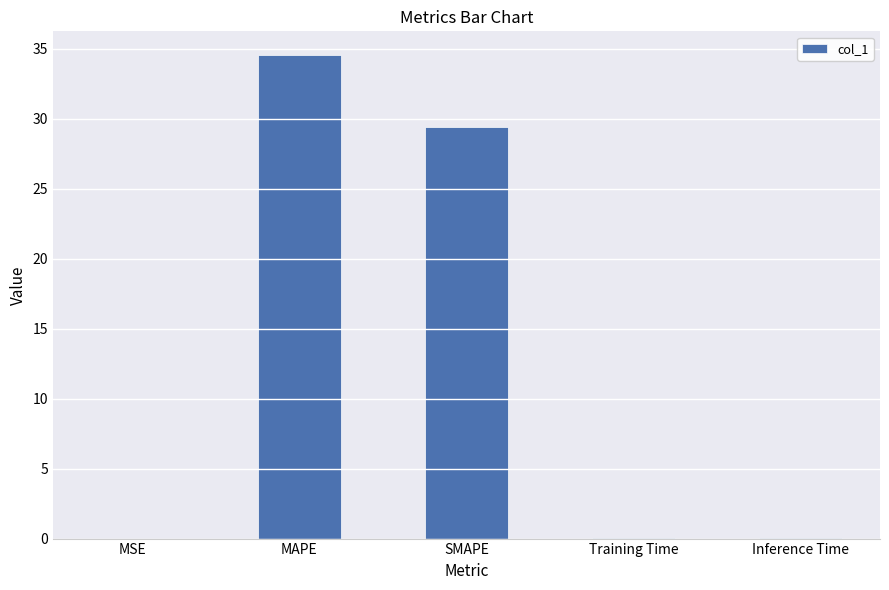

What is the sum of all values?

64.0